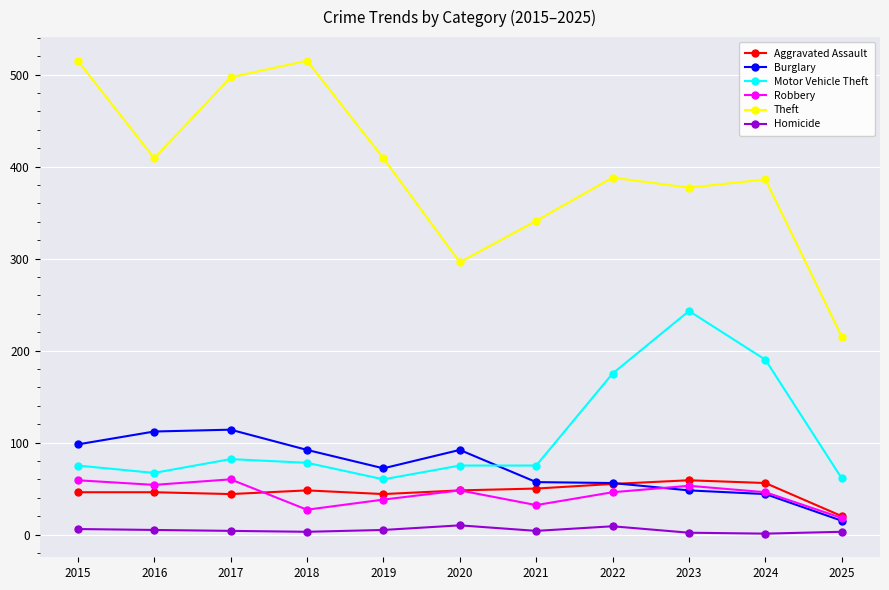

True or false: Theft and Burglary intersect in this chart.

False